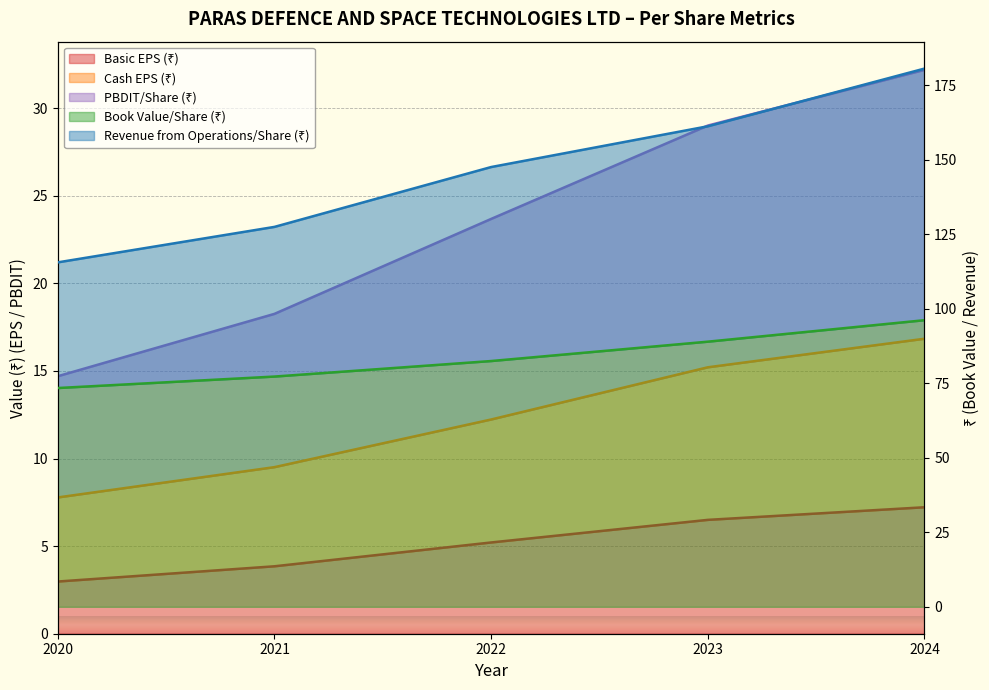

What is the difference between the second highest and minimum values in the Revenue from Operations/Share (₹) series?

45.7